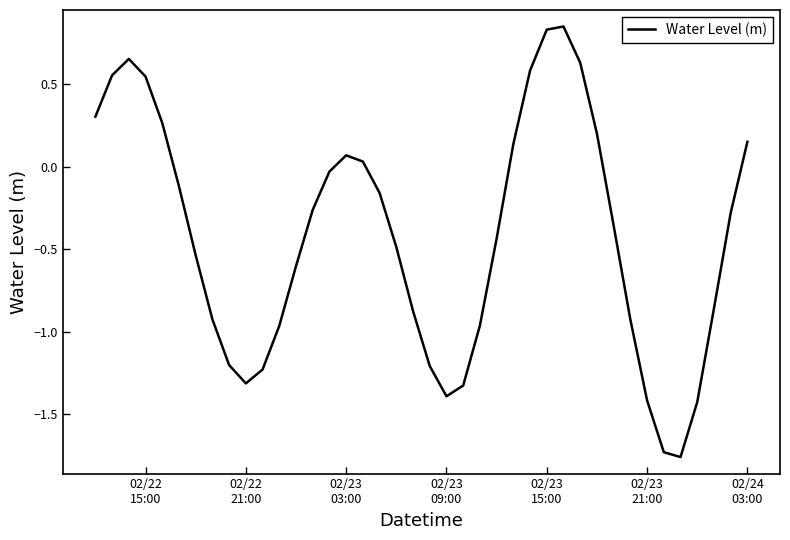

What is the difference between the maximum and minimum values?

2.6